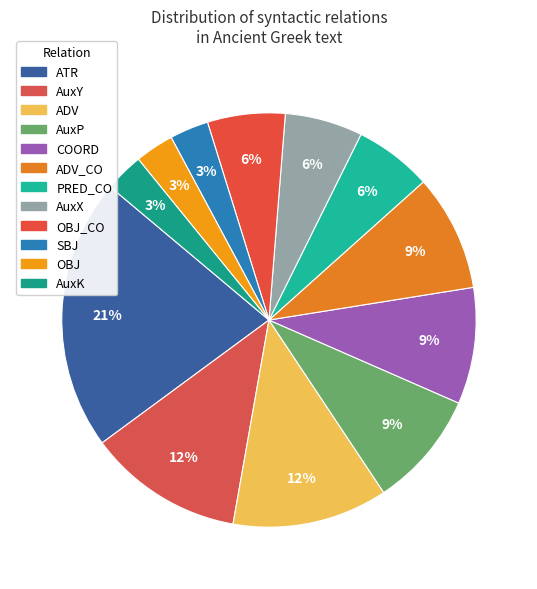

What is the change in value from AuxP to OBJ_CO?

-1